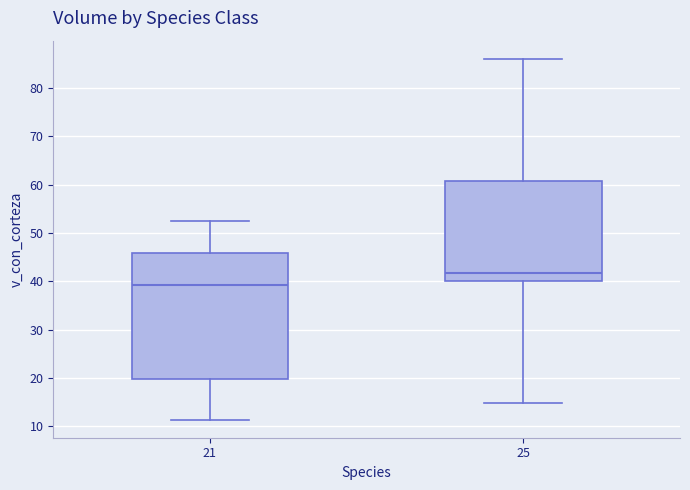

Which box has the highest median line?

25